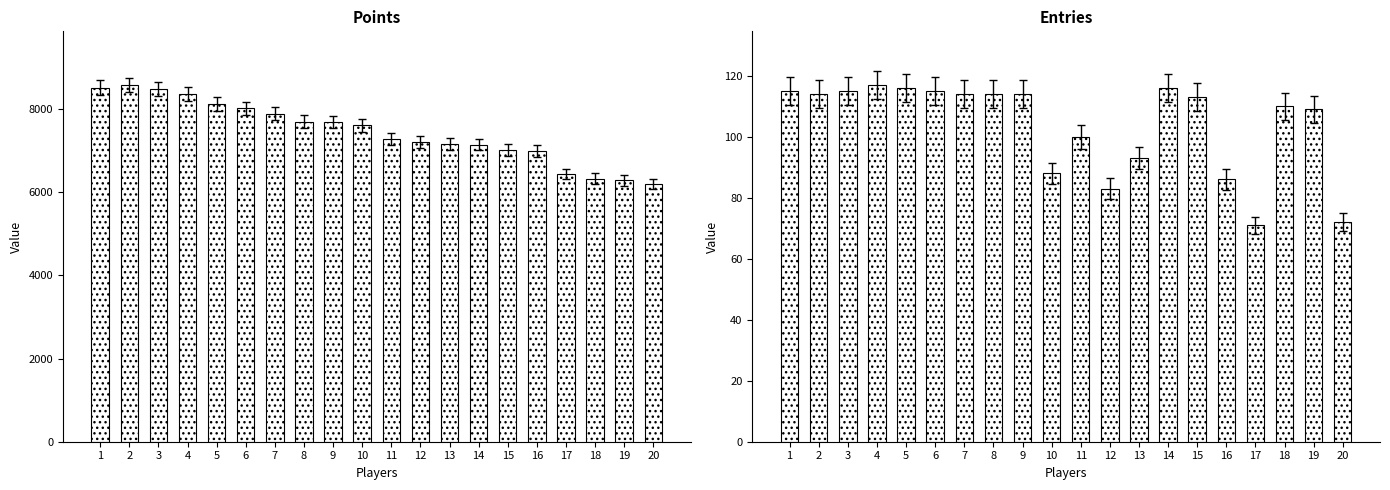

How many bars are there in each group?

2